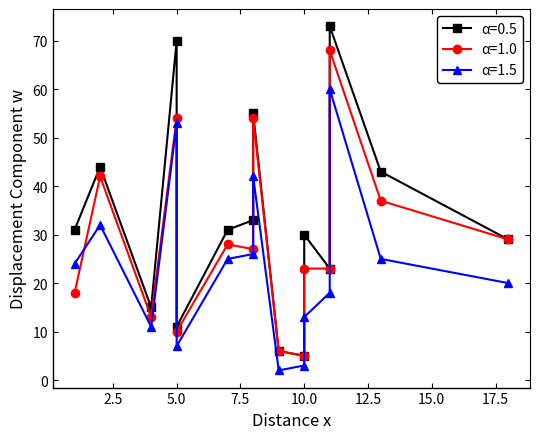

Count the number of data series in this chart.

3